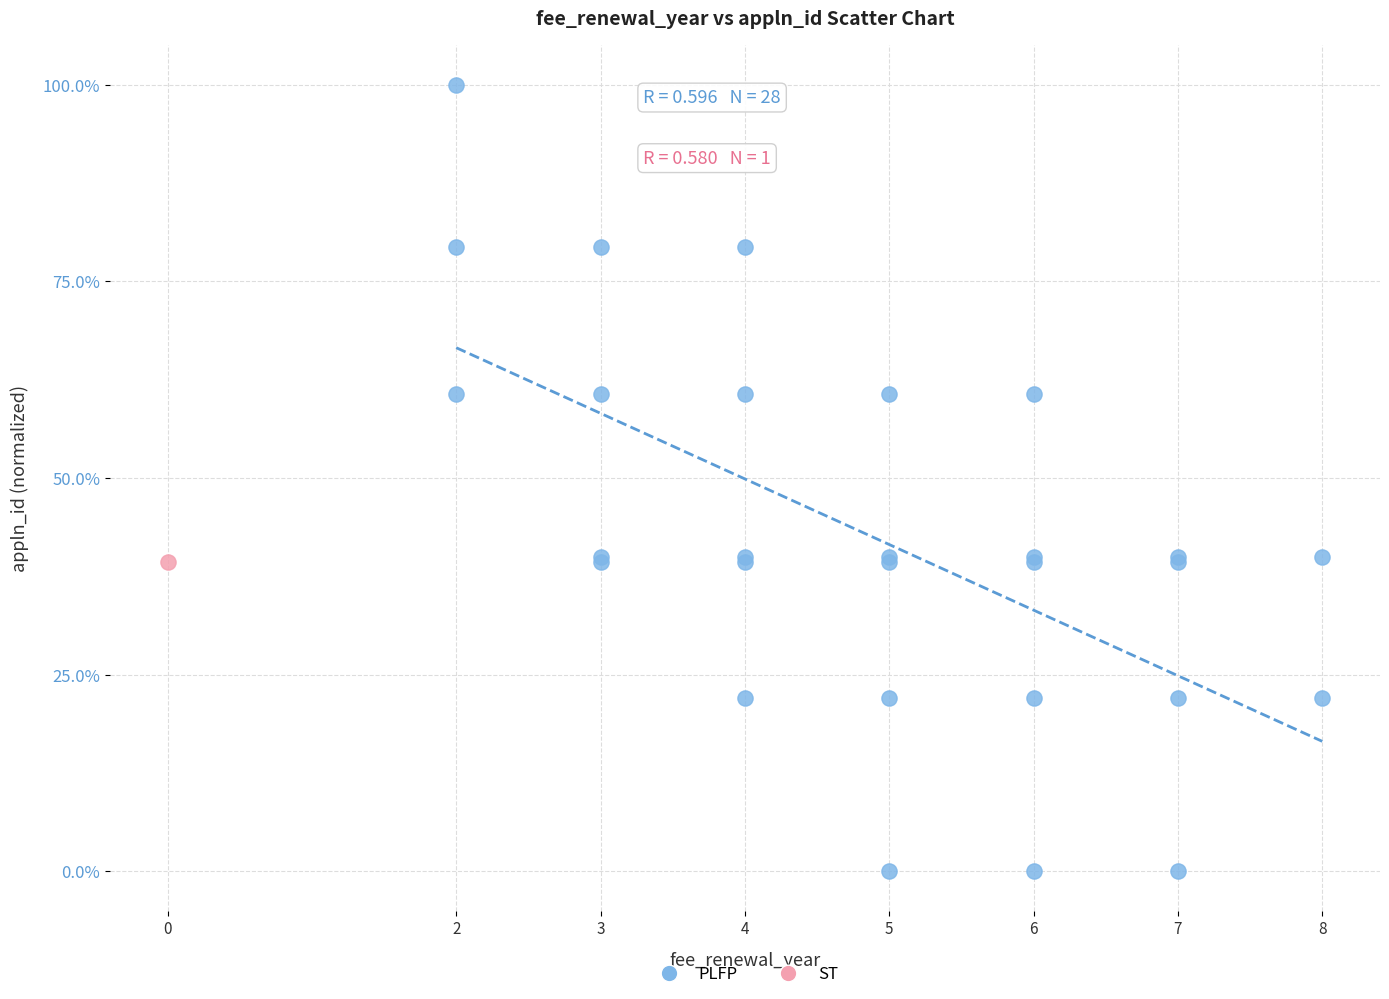

What are all the series names shown in the legend?

PLFP, ST